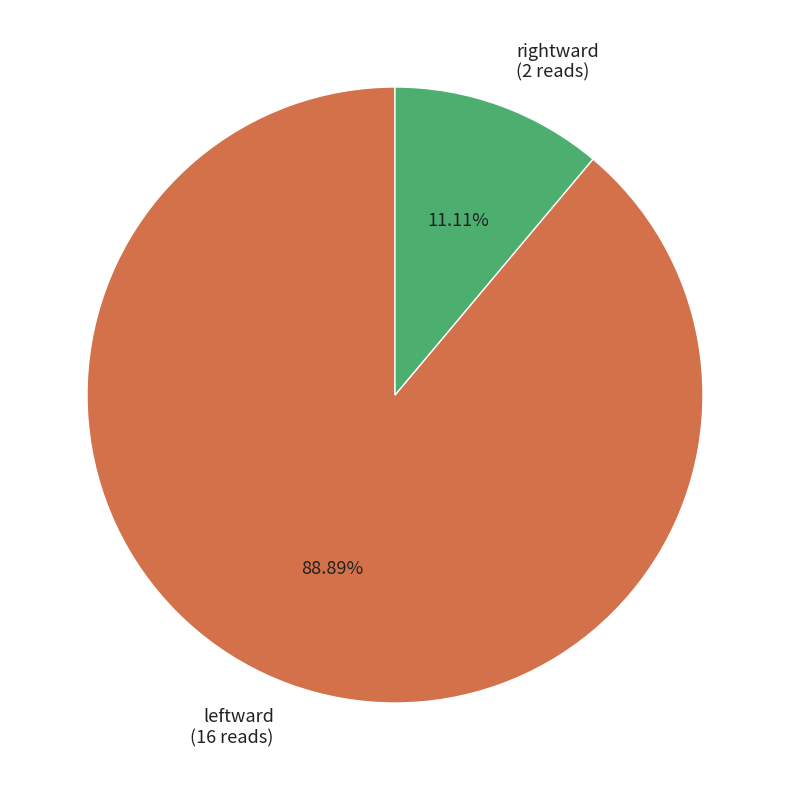

The rightward slice represents 11% of the pie. True or false?

True